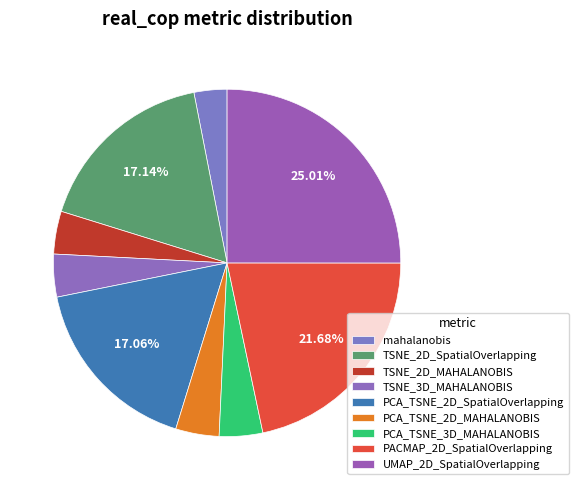

To the nearest percent, what percentage of the pie is PCA_TSNE_2D_SpatialOverlapping?

17%